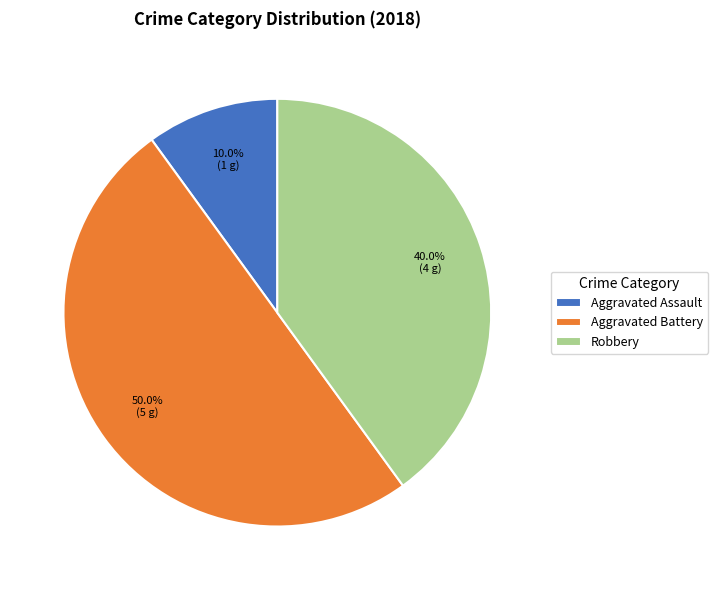

The Aggravated Battery slice represents 50% of the pie. True or false?

True